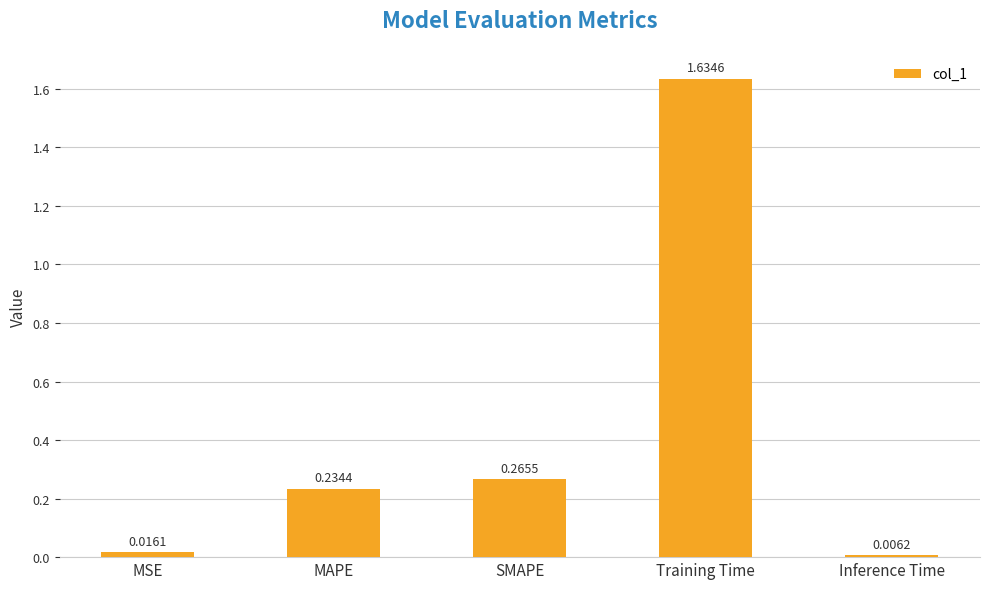

What is the label of the 1st bar from the left?

MSE